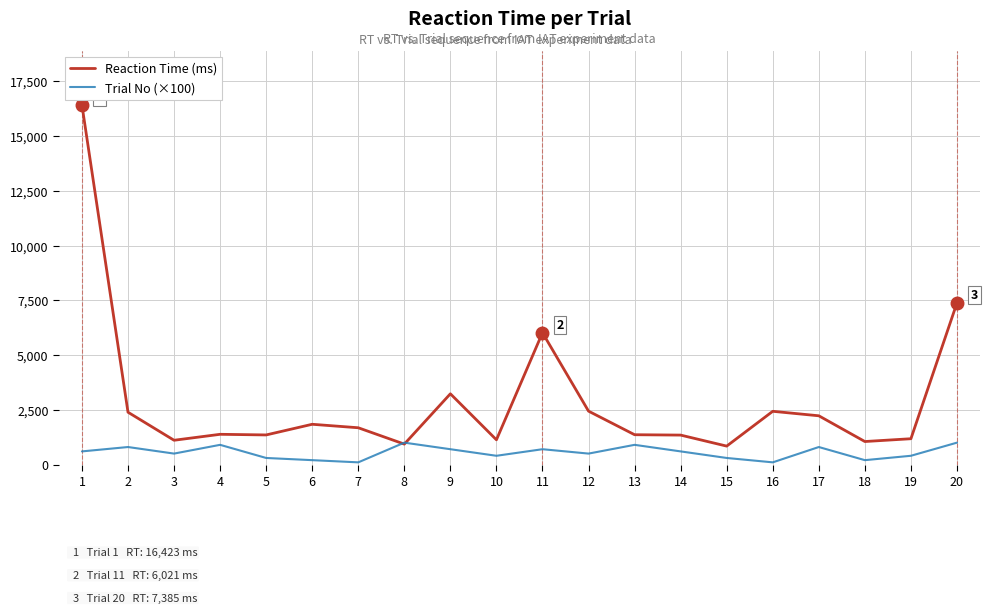

At how many categories does at least one series exceed 13033?

1